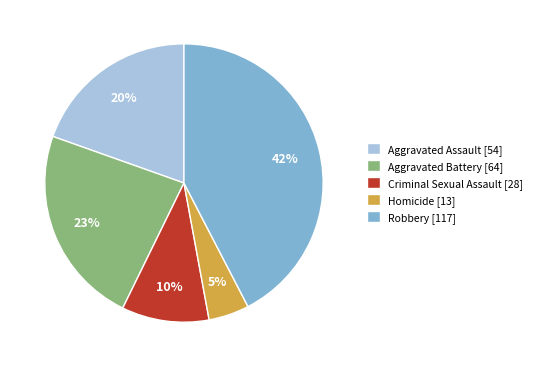

Which slice is the largest?

Robbery